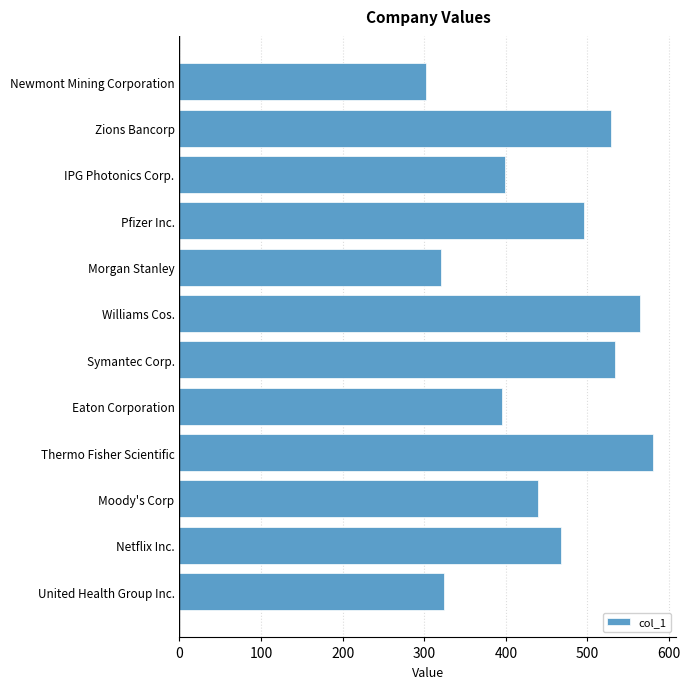

At which label is the value closest to 441?

Moody's Corp